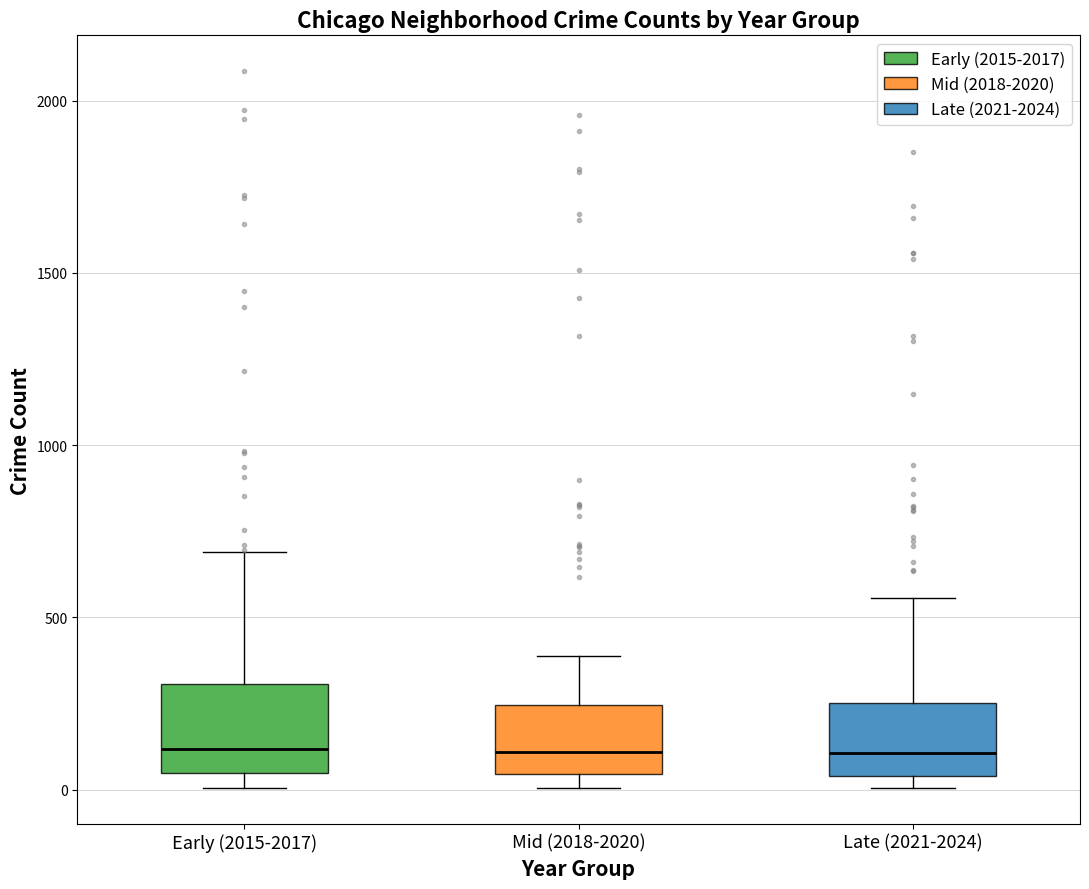

Reading left to right, read every box against the y-axis: the position of its median line, the range the box covers, and the ends of its whiskers. The values are not printed on the chart, so give them approximately, as read against the axis.

Early (2015-2017): median 100, box 50 to 300, whiskers 0 to 700
Mid (2018-2020): median 100, box 50 to 250, whiskers 0 to 400
Late (2021-2024): median 100, box 50 to 250, whiskers 0 to 550